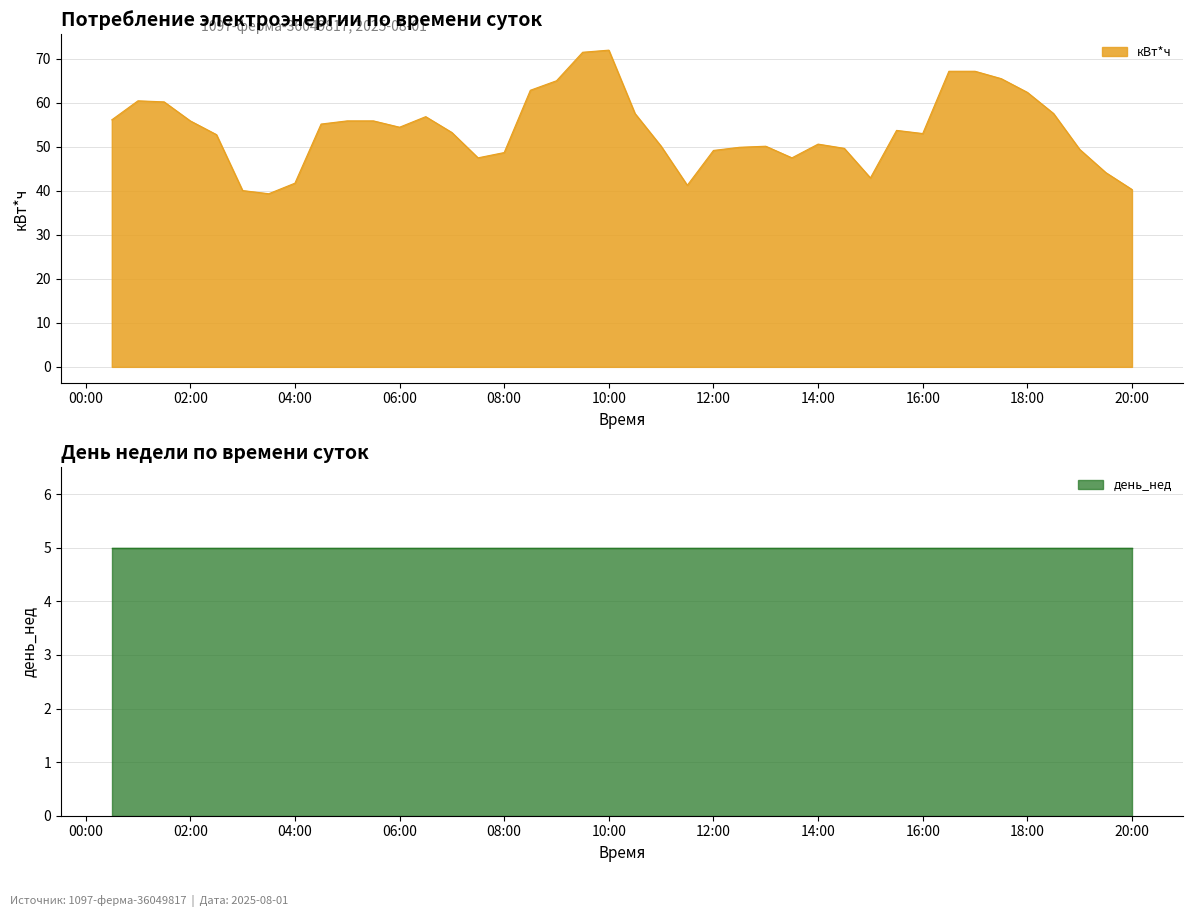

Where is the data nearest to the value 55?

2025-08-01 04:30:00